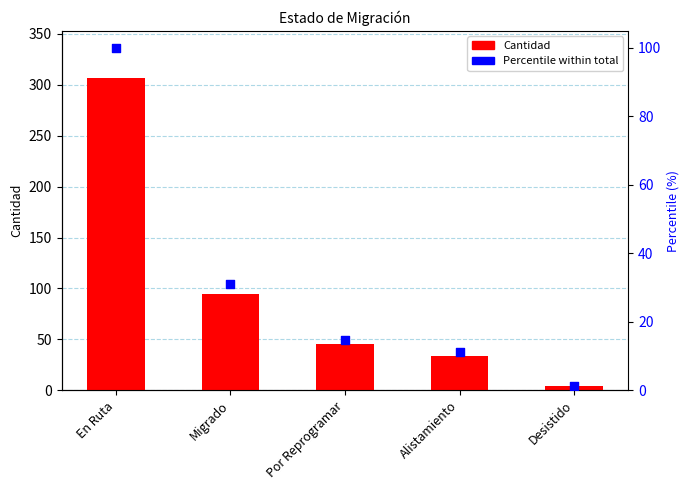

Which series has the widest spread of Y values?

Cantidad